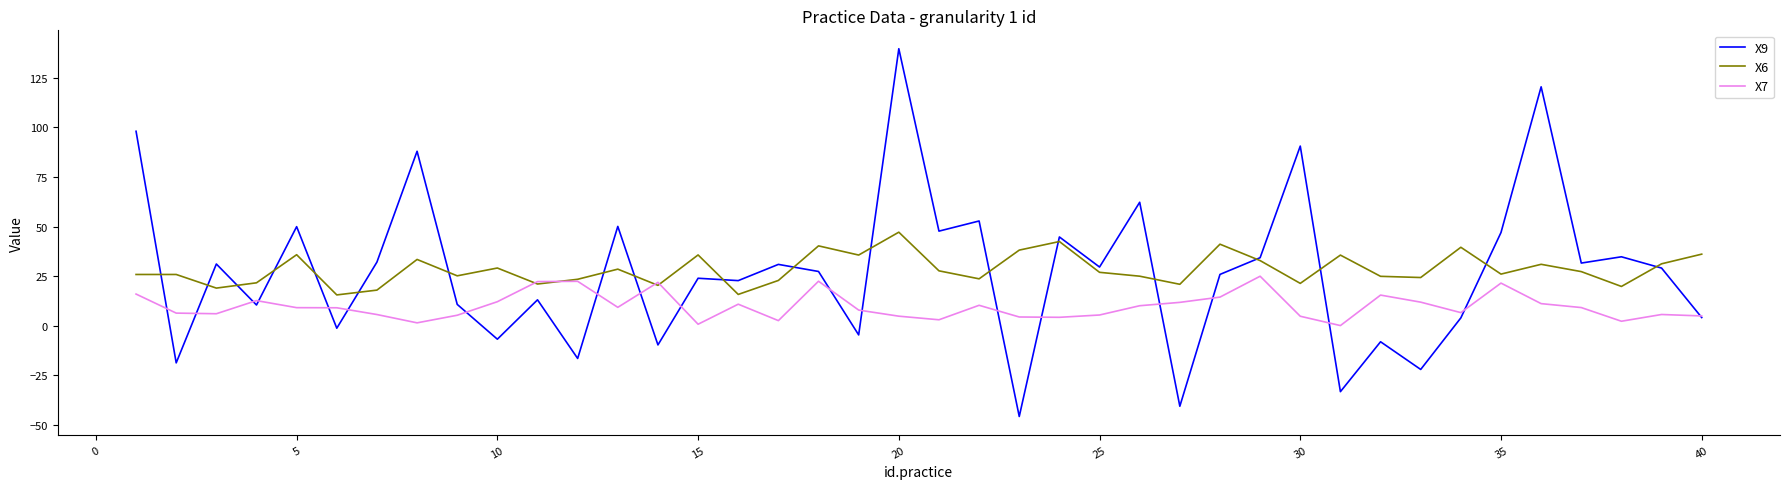

Does the chart have visible grid lines?

No